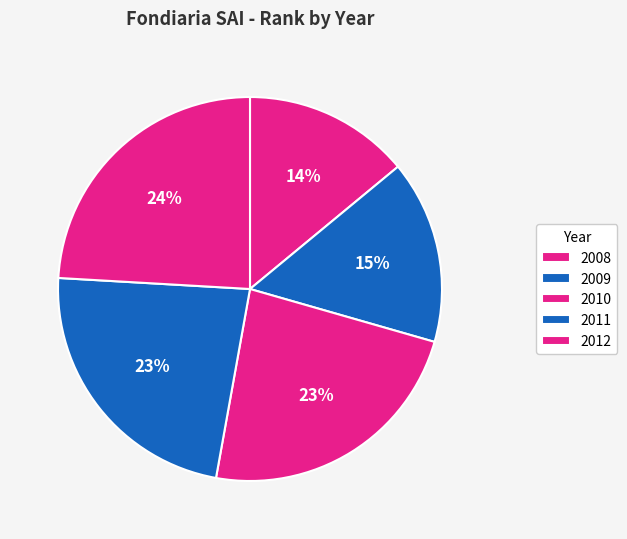

Is there any slice that represents more than half of the pie?

No